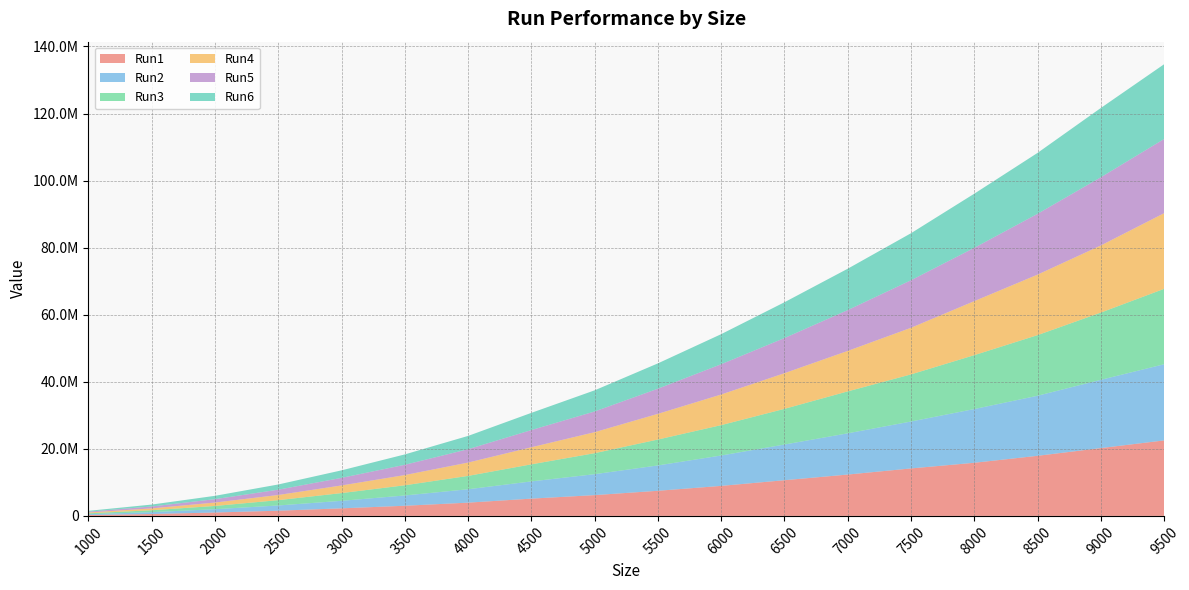

Reading left to right, extract all data points from this chart.

Run1: 1000=256352	1500=565044	2000=1013630	2500=1549473	3000=2254895	3500=3025413	4000=3952266	4500=5151517	5000=6199968	5500=7491488	6000=8953671	6500=10644527	7000=12333129	7500=14158908	8000=15845065	8500=17923398	9000=20226744	9500=22513233
Run2: 1000=257361	1500=554801	2000=989099	2500=1561043	3000=2241892	3500=3067987	4000=3995087	4500=5136970	5000=6242346	5500=7562594	6000=9060798	6500=10641243	7000=12295634	7500=13993575	8000=16021548	8500=17912103	9000=20361046	9500=22716835
Run3: 1000=252662	1500=568838	2000=963620	2500=1586564	3000=2305853	3500=3035571	4000=3982366	4500=5088039	5000=6263048	5500=7722383	6000=9054023	6500=10640096	7000=12506022	7500=14050510	8000=16073305	8500=18078780	9000=20045661	9500=22486783
Run4: 1000=245293	1500=554934	2000=1016873	2500=1539539	3000=2279715	3500=3048835	4000=3974685	4500=5093245	5000=6262625	5500=7661364	6000=9136892	6500=10633570	7000=12069900	7500=13900988	8000=16111846	8500=18044666	9000=20017978	9500=22563586
Run5: 1000=252518	1500=567905	2000=1012845	2500=1582122	3000=2259956	3500=3065339	4000=3983351	4500=5128897	5000=6176489	5500=7498564	6000=9030042	6500=10479194	7000=12174420	7500=14175216	8000=15897376	8500=18137018	9000=20341844	9500=22123180
Run6: 1000=245538	1500=567314	2000=990815	2500=1554209	3000=2242343	3500=3092628	4000=3965461	4500=5130397	5000=6302697	5500=7553316	6000=8967691	6500=10678721	7000=12338794	7500=14026897	8000=16144418	8500=18166678	9000=20663629	9500=22300118